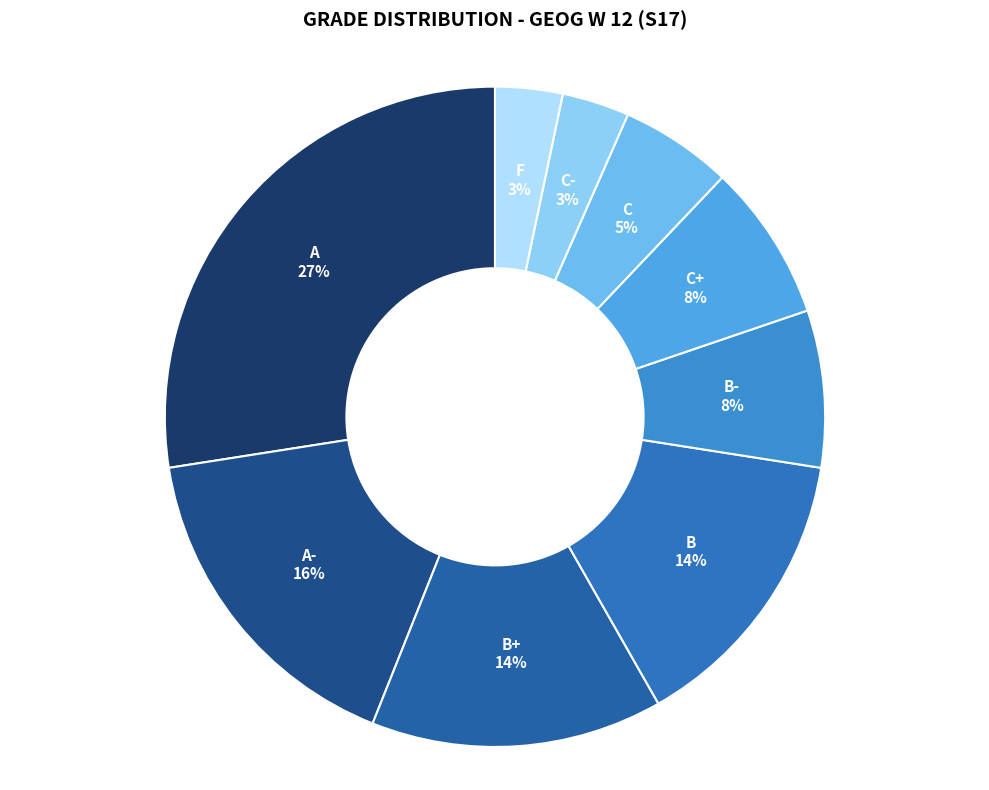

How many slices are in this pie chart?

9